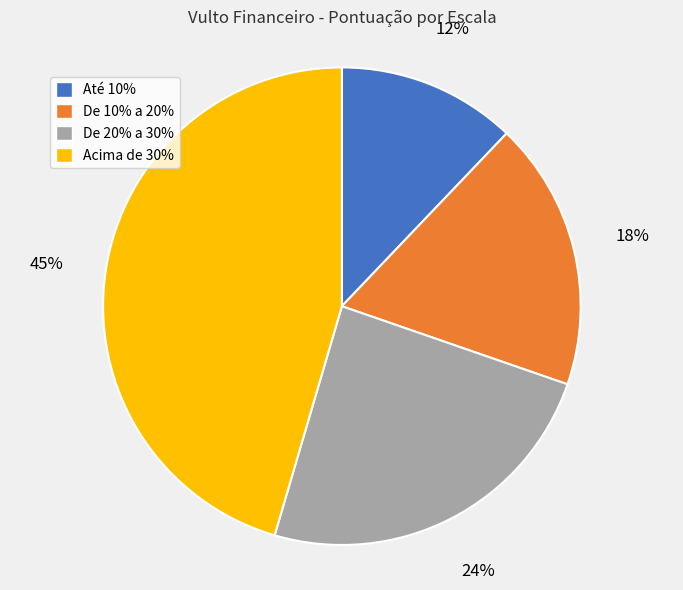

Rank the categories by value from highest to lowest.

Acima de 30%, De 20% a 30%, De 10% a 20%, Até 10%